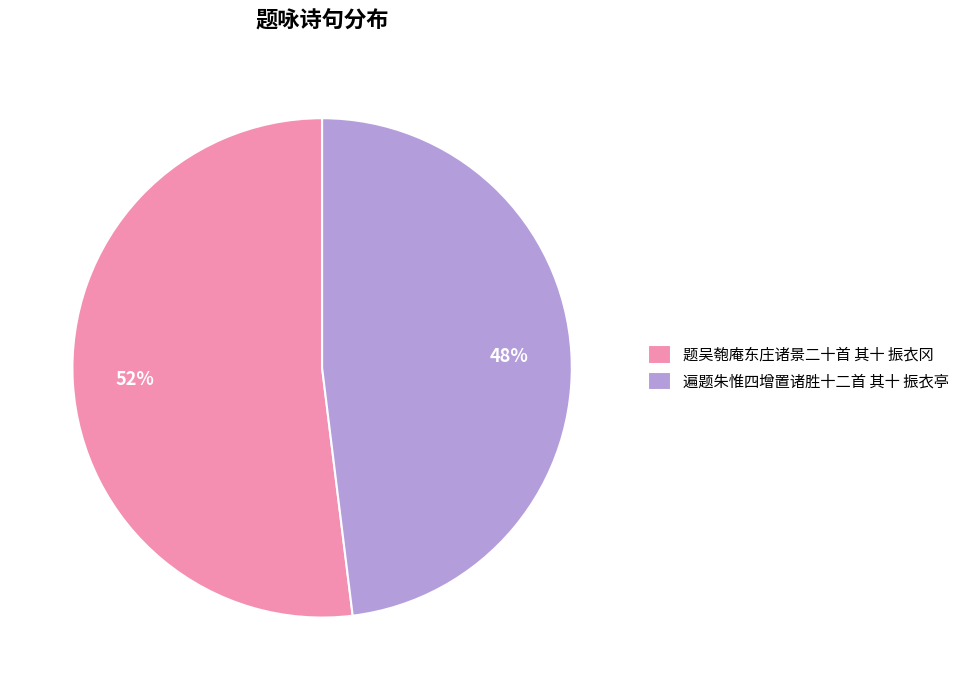

How many segments does this pie chart have?

2